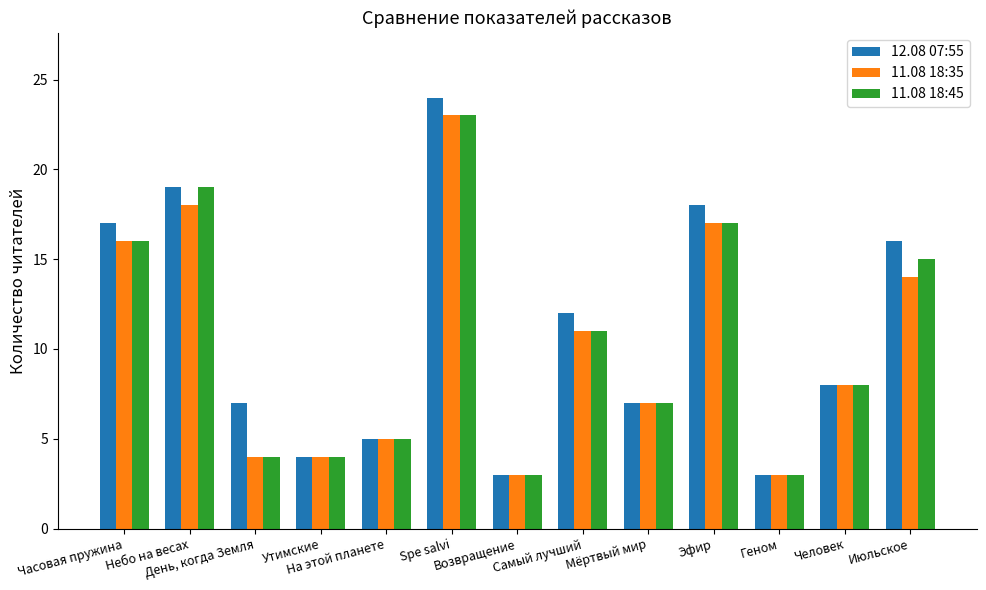

What is the total value across all series at Эфир?

52